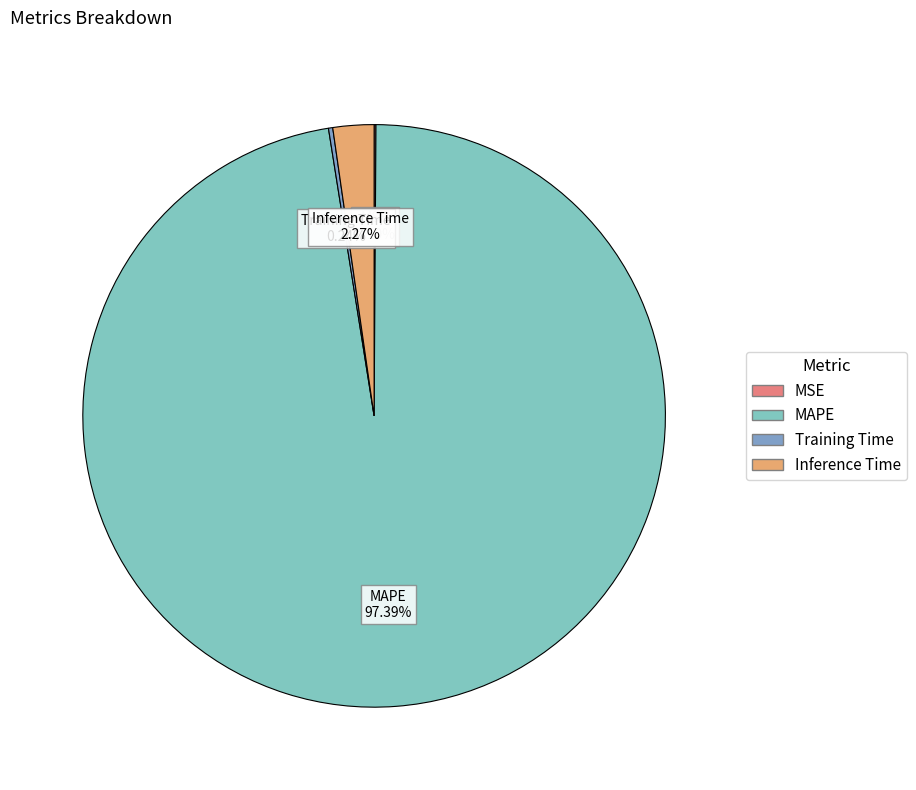

Does Inference Time represent more than half of the total?

No